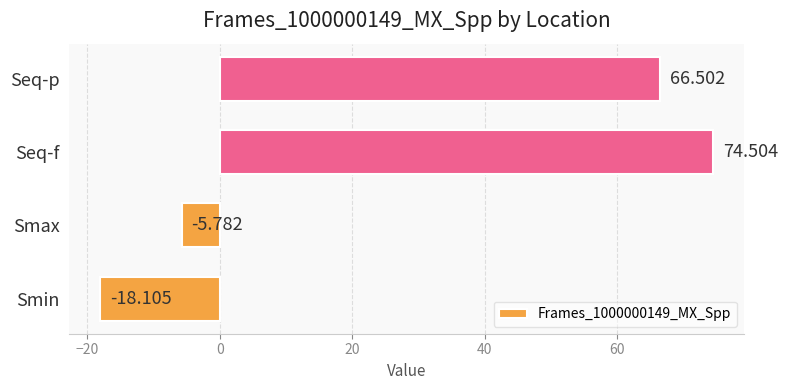

At which label is the value closest to 28?

Smax